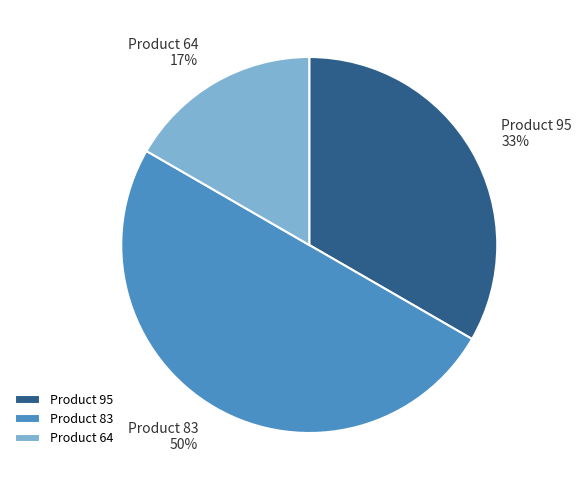

Which category has the biggest portion of the pie?

Product 83